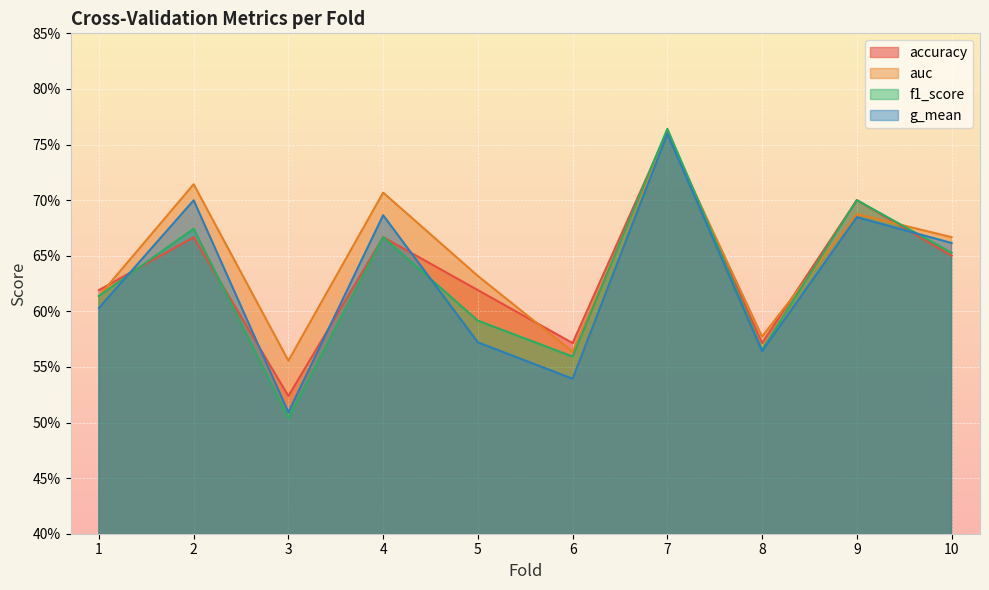

What is the minimum value shown in the chart?

0.5